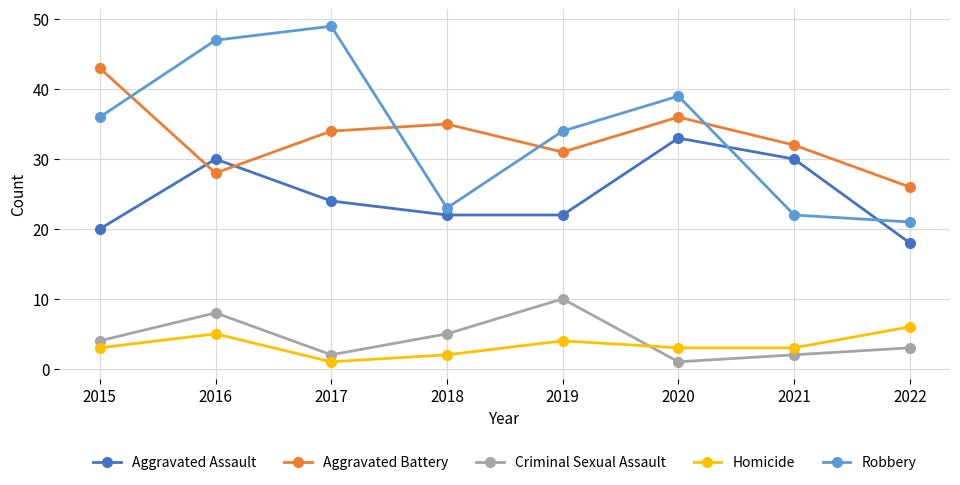

How many lines are shown in the chart?

5